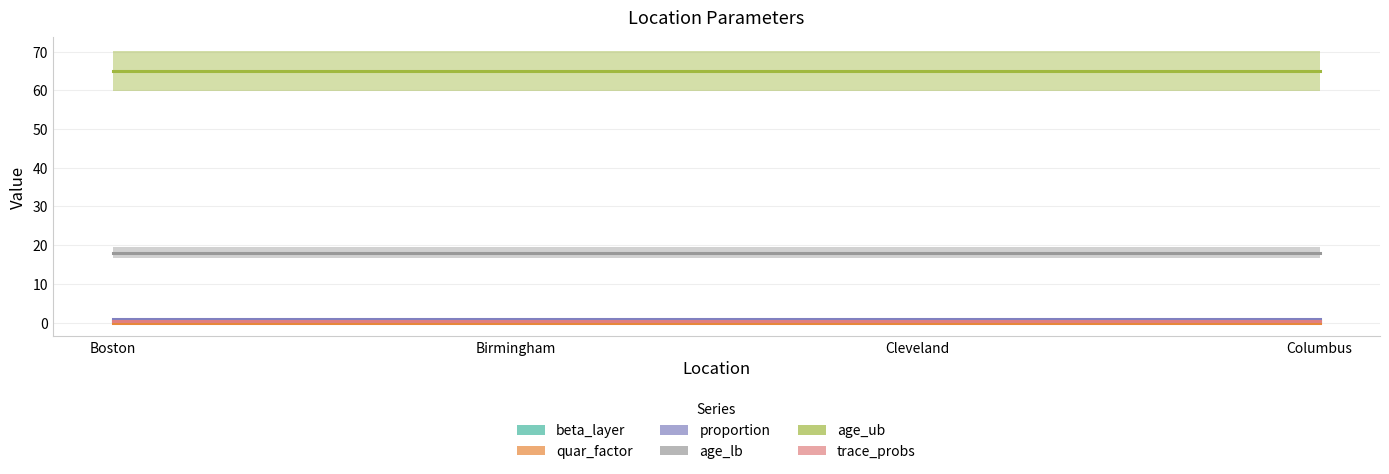

Reading left to right, what are all the values shown in this chart?

beta_layer: Boston=0.5	Birmingham=0.5	Cleveland=0.5	Columbus=0.5
quar_factor: Boston=0.0	Birmingham=0.0	Cleveland=0.0	Columbus=0.0
proportion: Boston=1.0	Birmingham=1.0	Cleveland=1.0	Columbus=1.0
age_lb: Boston=18.0	Birmingham=18.0	Cleveland=18.0	Columbus=18.0
age_ub: Boston=65.0	Birmingham=65.0	Cleveland=65.0	Columbus=65.0
trace_probs: Boston=0.5	Birmingham=0.5	Cleveland=0.5	Columbus=0.5